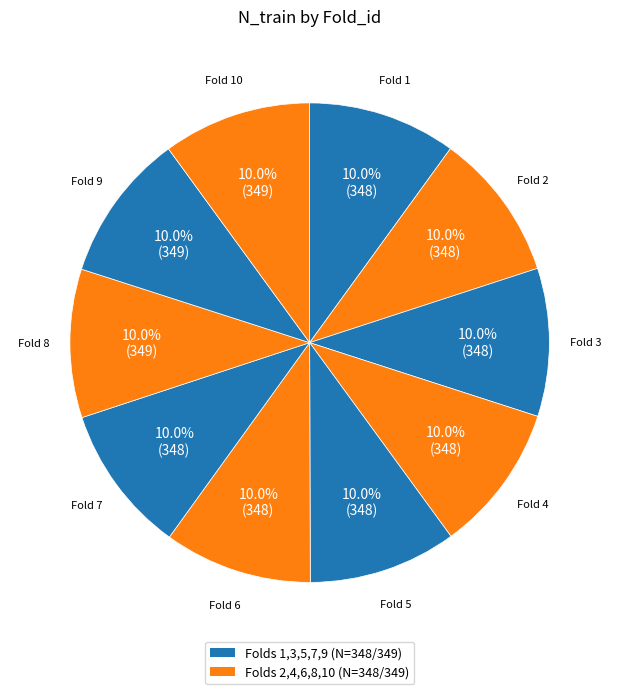

Is there a majority slice in this chart?

No